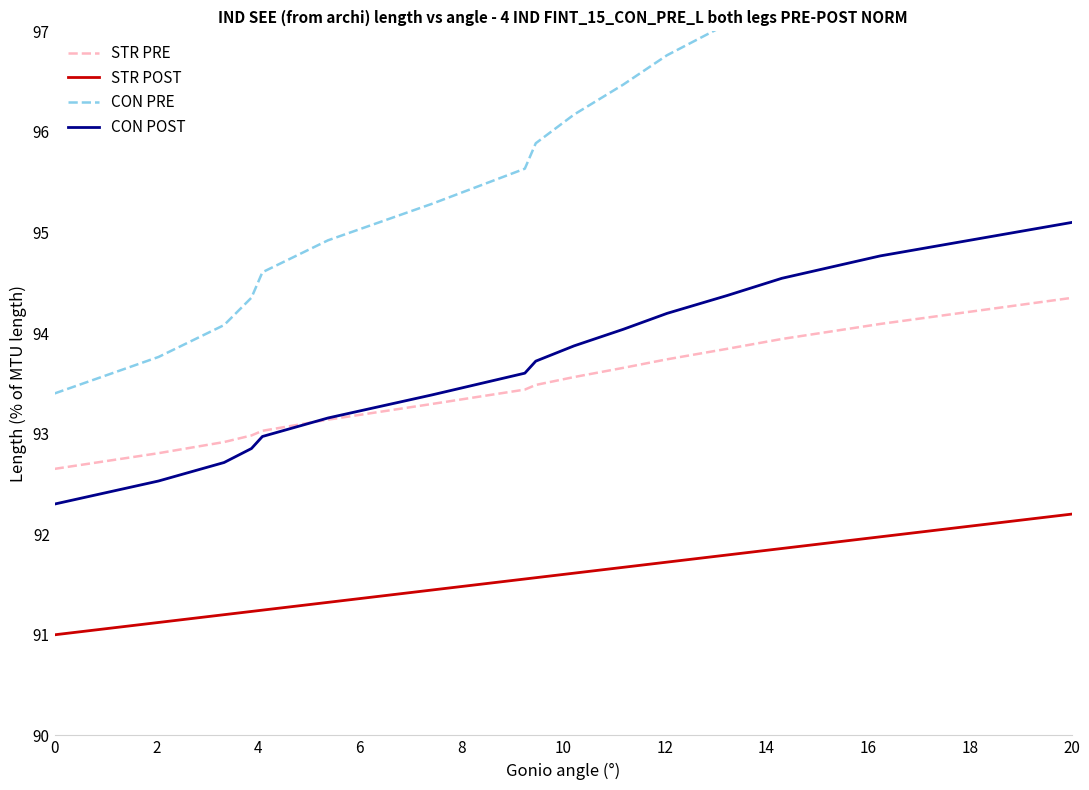

What is the lowest value of the CON PRE series?

93.4